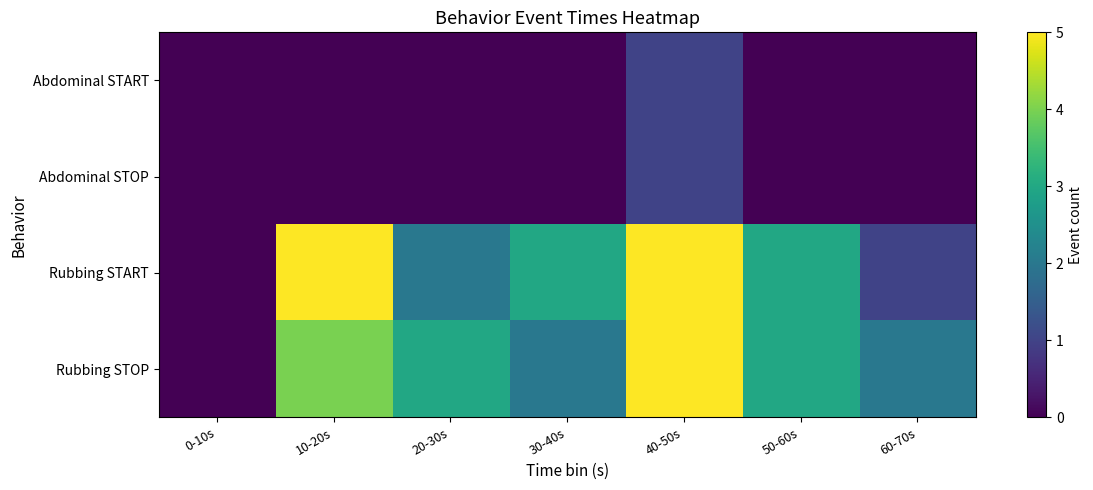

How many series are shown in this chart?

4